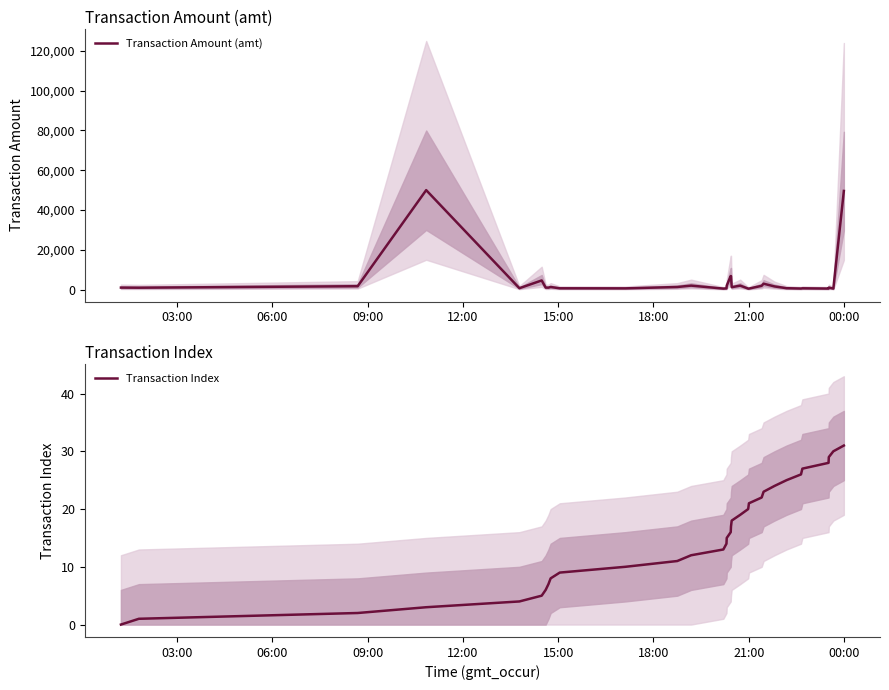

What is the maximum value for Transaction Amount (amt)?

50000